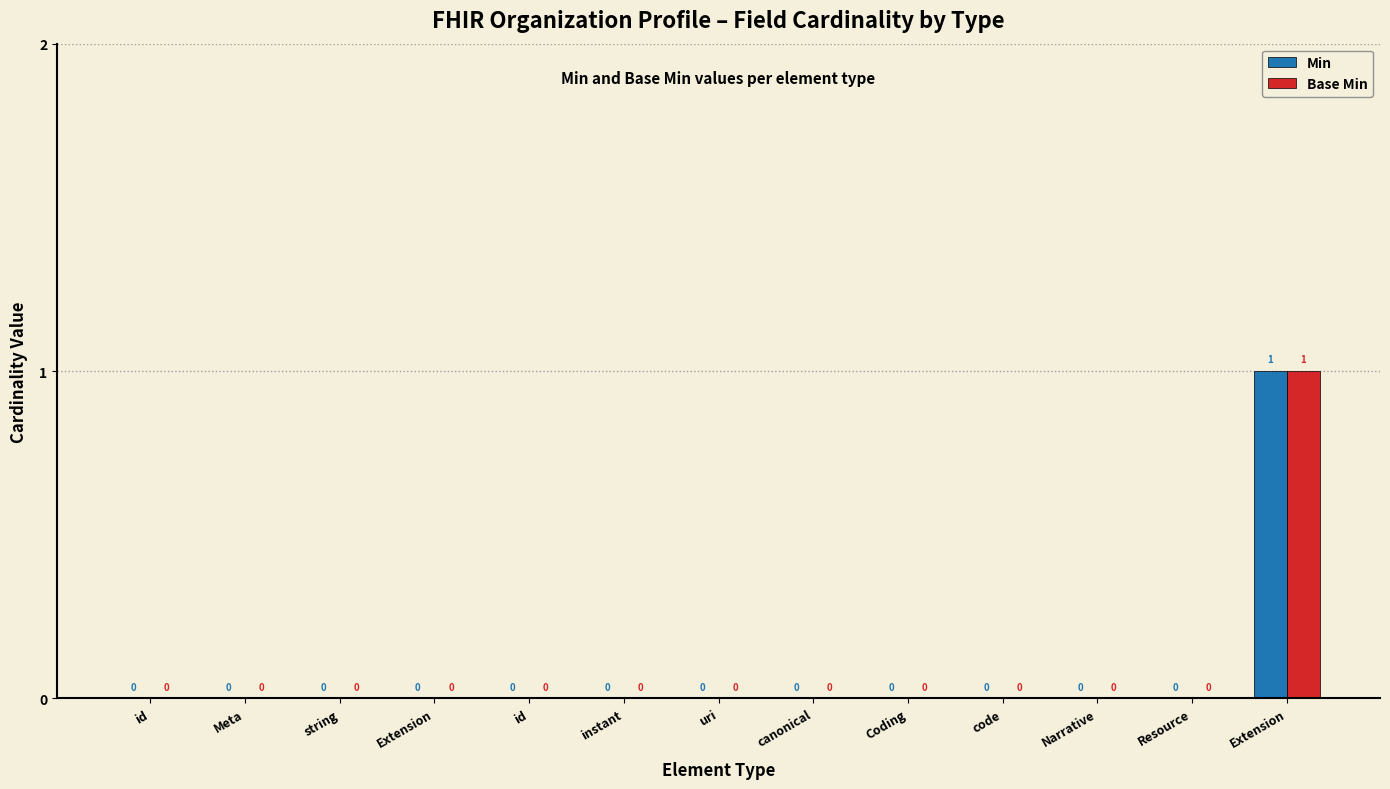

Rank the series at Narrative from highest to lowest value.

Min, Base Min